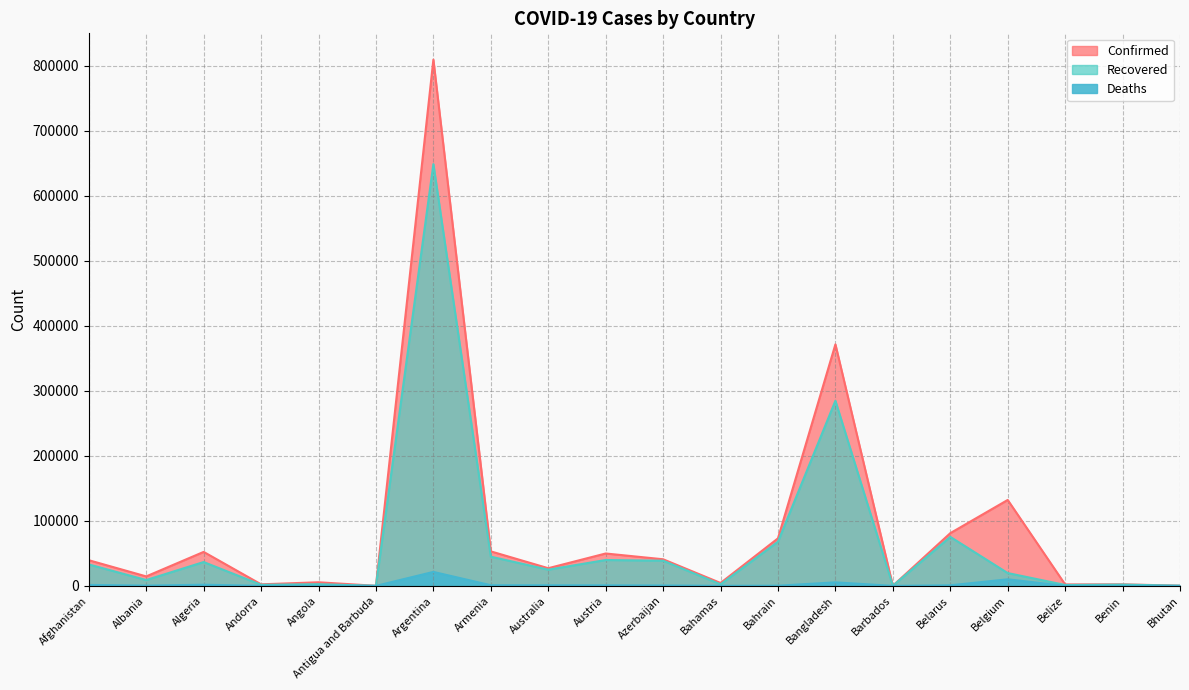

Reading left to right, list all the values displayed in this chart.

Confirmed: Afghanistan=39486	Albania=14568	Algeria=52270	Andorra=2370	Angola=5530	Antigua and Barbuda=107	Argentina=809728	Armenia=53083	Australia=27174	Austria=49819	Azerbaijan=40931	Bahamas=4452	Bahrain=73116	Bangladesh=371631	Barbados=200	Belarus=81090	Belgium=132203	Belize=2204	Benin=2357	Bhutan=299
Recovered: Afghanistan=32977	Albania=8965	Algeria=36672	Andorra=1615	Angola=2591	Antigua and Barbuda=96	Argentina=649017	Armenia=44932	Australia=24915	Austria=39790	Azerbaijan=38713	Bahamas=2375	Bahrain=67933	Bangladesh=284833	Barbados=182	Belarus=75376	Belgium=19712	Belize=1378	Benin=1973	Bhutan=248
Deaths: Afghanistan=1467	Albania=403	Algeria=1768	Andorra=53	Angola=199	Antigua and Barbuda=3	Argentina=21468	Armenia=990	Australia=895	Austria=822	Azerbaijan=600	Bahamas=96	Bahrain=262	Bangladesh=5405	Barbados=7	Belarus=868	Belgium=10078	Belize=30	Benin=41	Bhutan=0